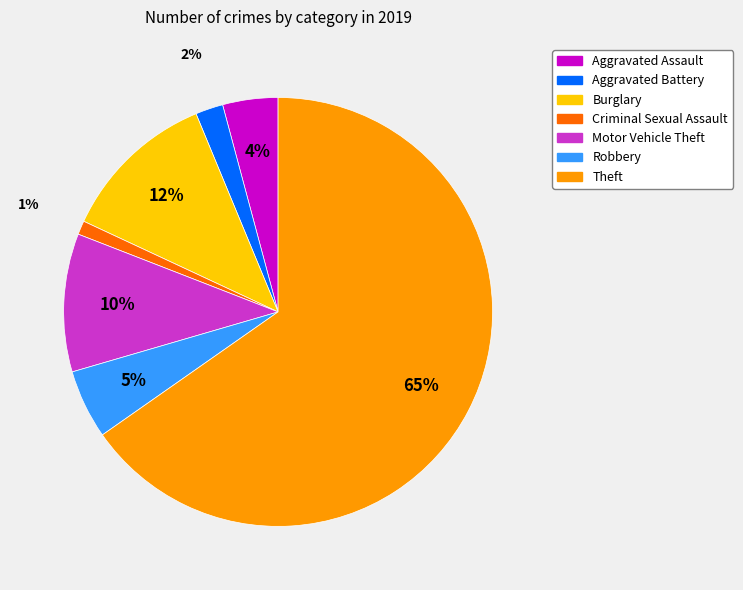

To the nearest percent, what percentage of the pie is Aggravated Battery?

2%